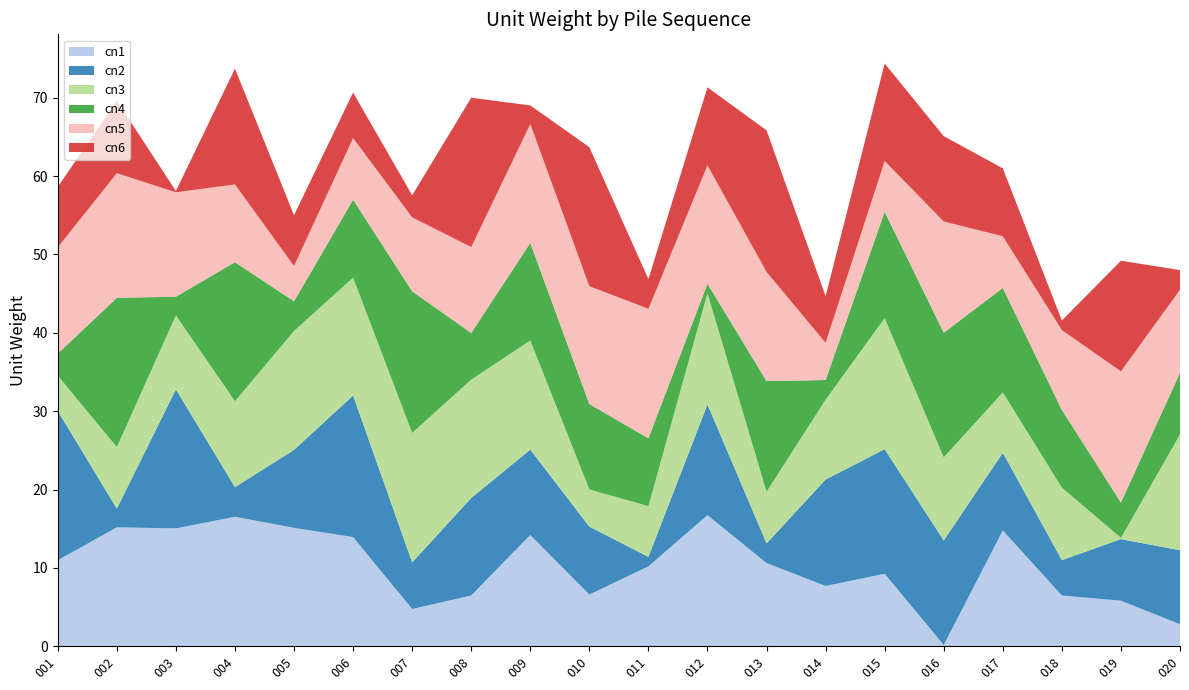

Reading right to left, extract all data points from this chart.

cn1: 2.8	5.8	6.5	14.8	0.2	9.2	7.7	10.6	16.7	10.2	6.6	14.2	6.5	4.8	13.9	15.1	16.5	15.0	15.2	11.0
cn2: 9.4	7.9	4.5	9.9	13.3	15.9	13.6	2.5	14.1	1.2	8.7	10.9	12.4	5.9	18.1	10.0	3.8	17.7	2.4	19.1
cn3: 14.8	0.2	9.2	7.7	10.6	16.7	10.2	6.6	14.2	6.5	4.8	13.9	15.1	16.5	15.0	15.2	11.0	9.4	7.9	4.5
cn4: 7.9	4.5	9.9	13.3	15.9	13.6	2.5	14.1	1.2	8.7	10.9	12.4	5.9	18.1	10.0	3.8	17.7	2.4	19.1	2.8
cn5: 10.6	16.7	10.2	6.6	14.2	6.5	4.8	13.9	15.1	16.5	15.0	15.2	11.0	9.4	7.9	4.5	9.9	13.3	15.9	13.6
cn6: 2.5	14.1	1.2	8.7	10.9	12.4	5.9	18.1	10.0	3.8	17.7	2.4	19.1	2.8	5.8	6.5	14.8	0.2	9.2	7.7